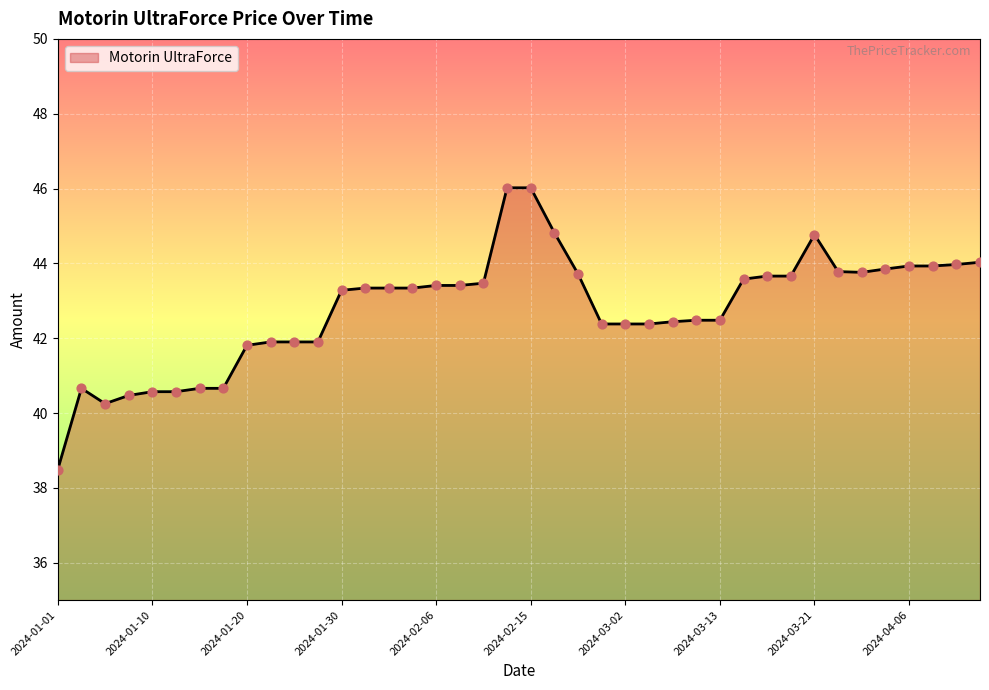

What is the ratio of the value at 2024-01-10 to the value at 2024-02-10?

0.9